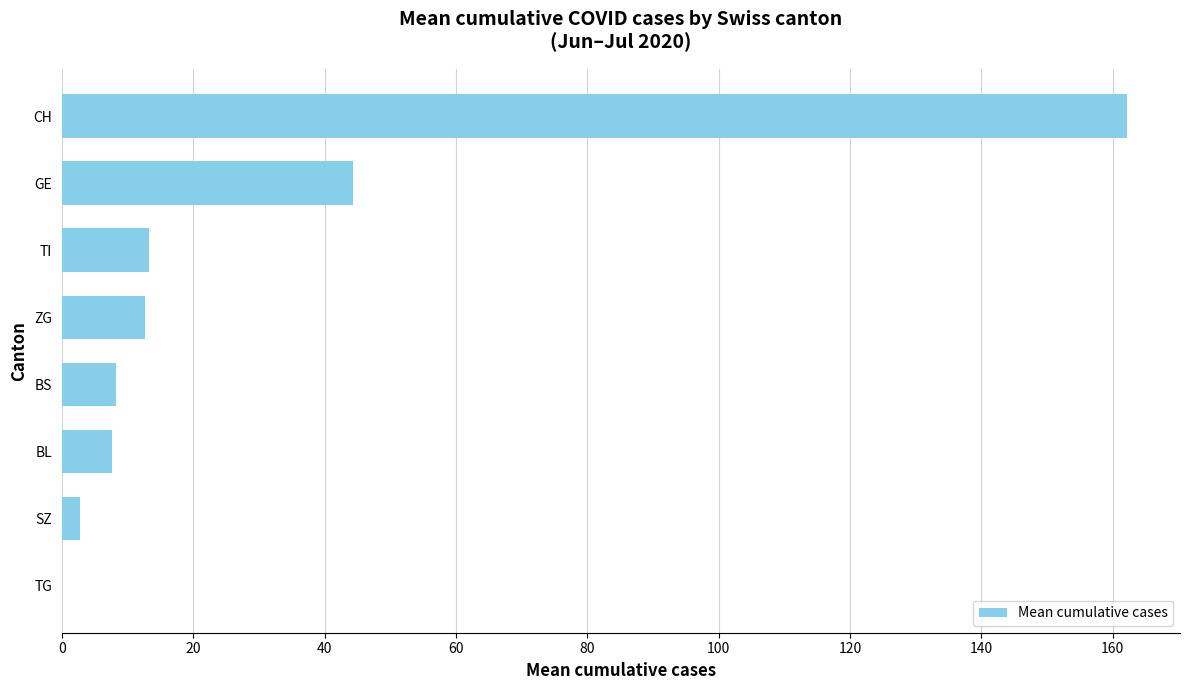

What is the sum of the values at TG and TI?

13.3